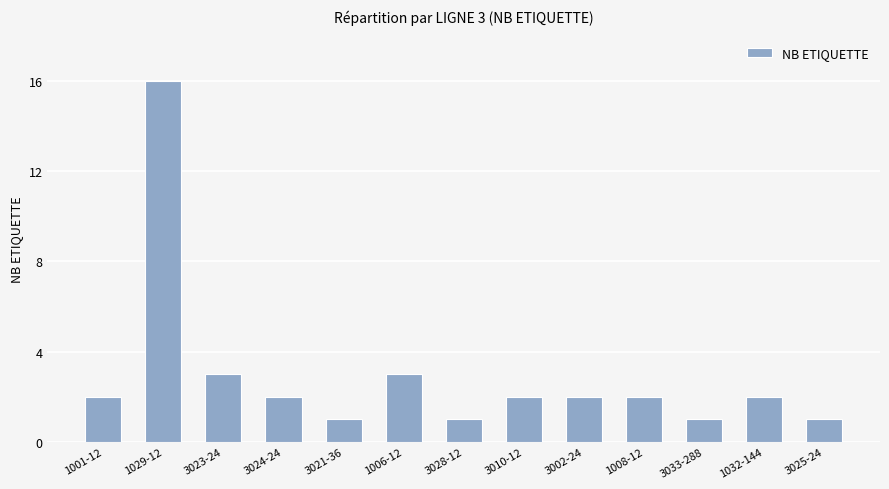

What is the maximum value shown in the chart?

16